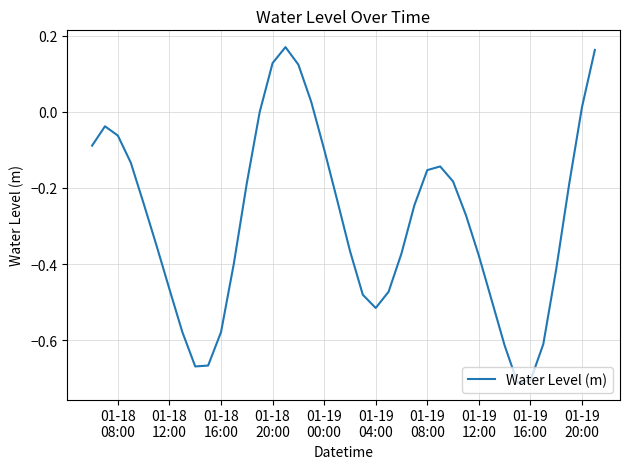

What is the difference between the maximum and minimum values?

0.9